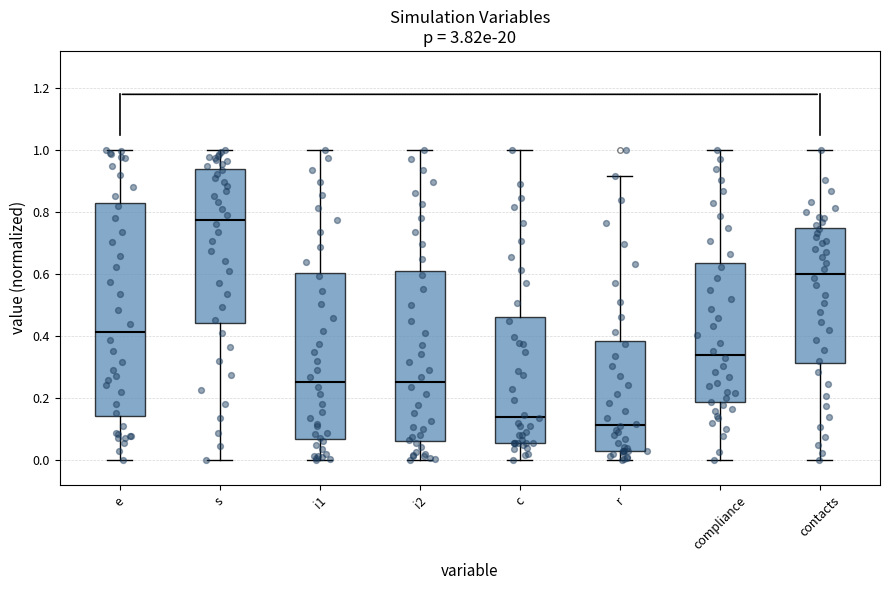

Reading left to right, transcribe this box plot: for each box, give where its median line is, the range the box spans, and where its two whiskers end, as read against the y-axis. The values are not printed on the chart, so give them approximately, as read against the axis.

e: median 0.42, box 0.14 to 0.82, whiskers 0.00 to 1.00
s: median 0.78, box 0.44 to 0.94, whiskers 0.00 to 1.00
i1: median 0.26, box 0.06 to 0.60, whiskers 0.00 to 1.00
i2: median 0.26, box 0.06 to 0.62, whiskers 0.00 to 1.00
c: median 0.14, box 0.06 to 0.46, whiskers 0.00 to 1.00
r: median 0.12, box 0.02 to 0.38, whiskers 0.00 to 0.92
compliance: median 0.34, box 0.18 to 0.64, whiskers 0.00 to 1.00
contacts: median 0.60, box 0.32 to 0.74, whiskers 0.00 to 1.00